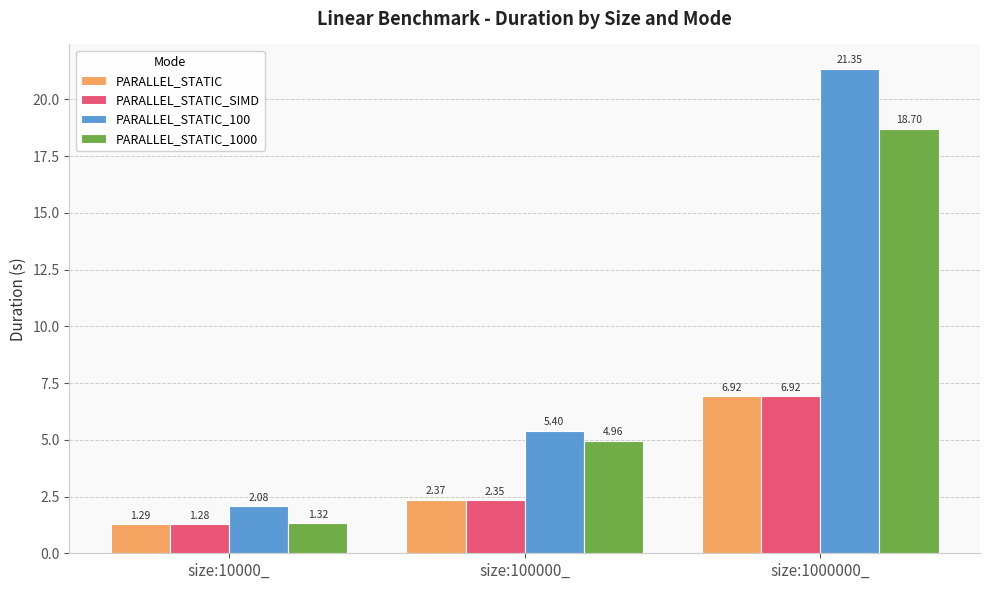

Is the value of PARALLEL_STATIC_1000 at size:1000000_ greater than the value of PARALLEL_STATIC_SIMD at size:1000000_?

Yes